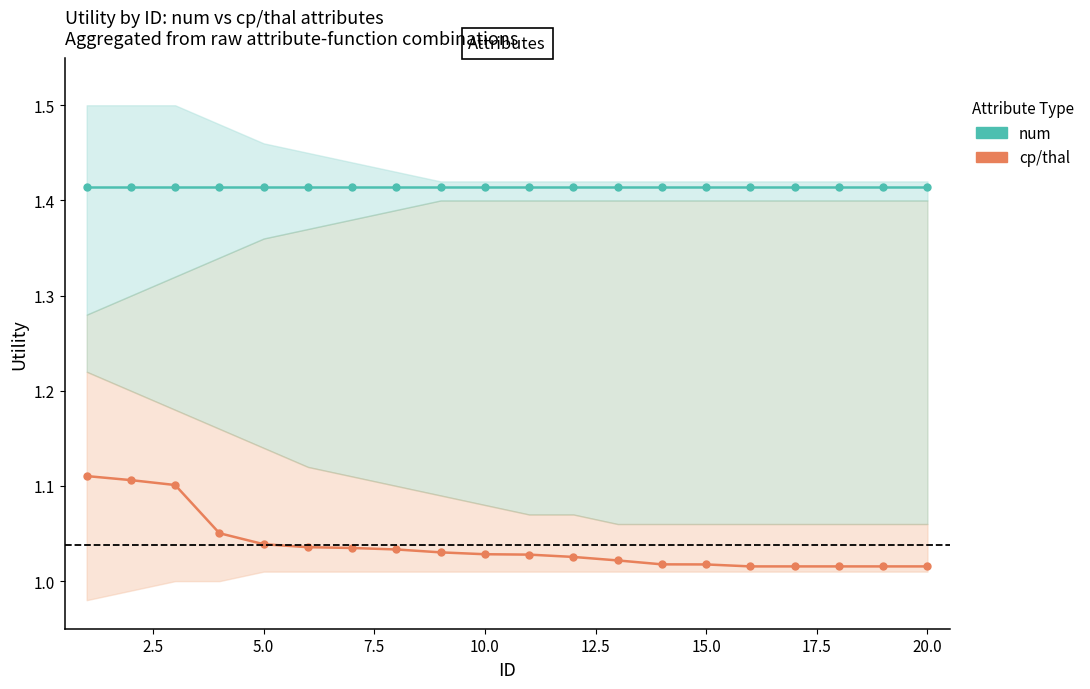

True or false: num and cp/thal cross at least once.

False